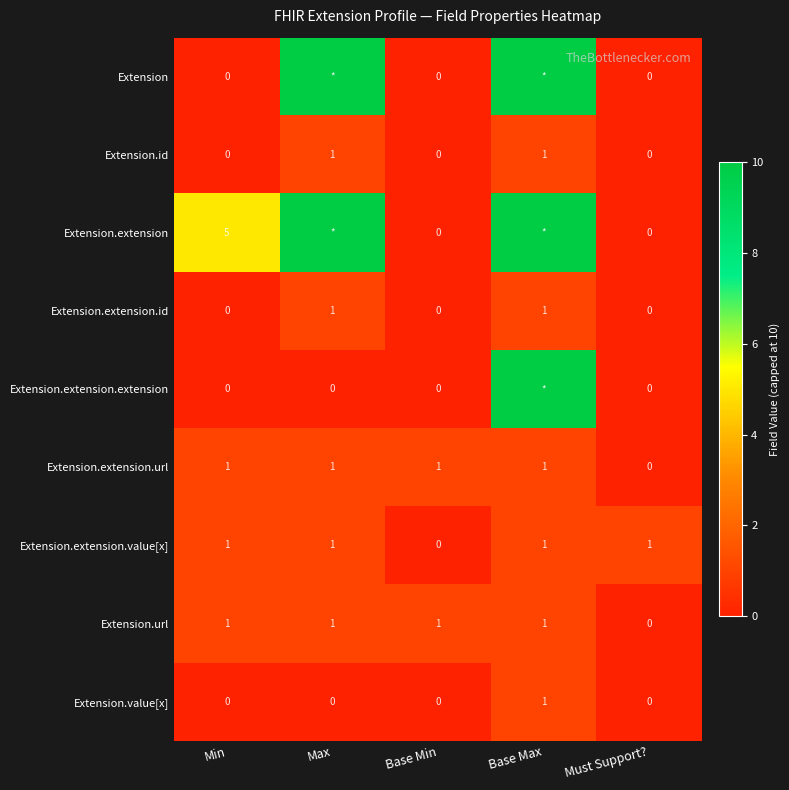

At which label does Extension.extension.value[x] reach its minimum?

Base Min